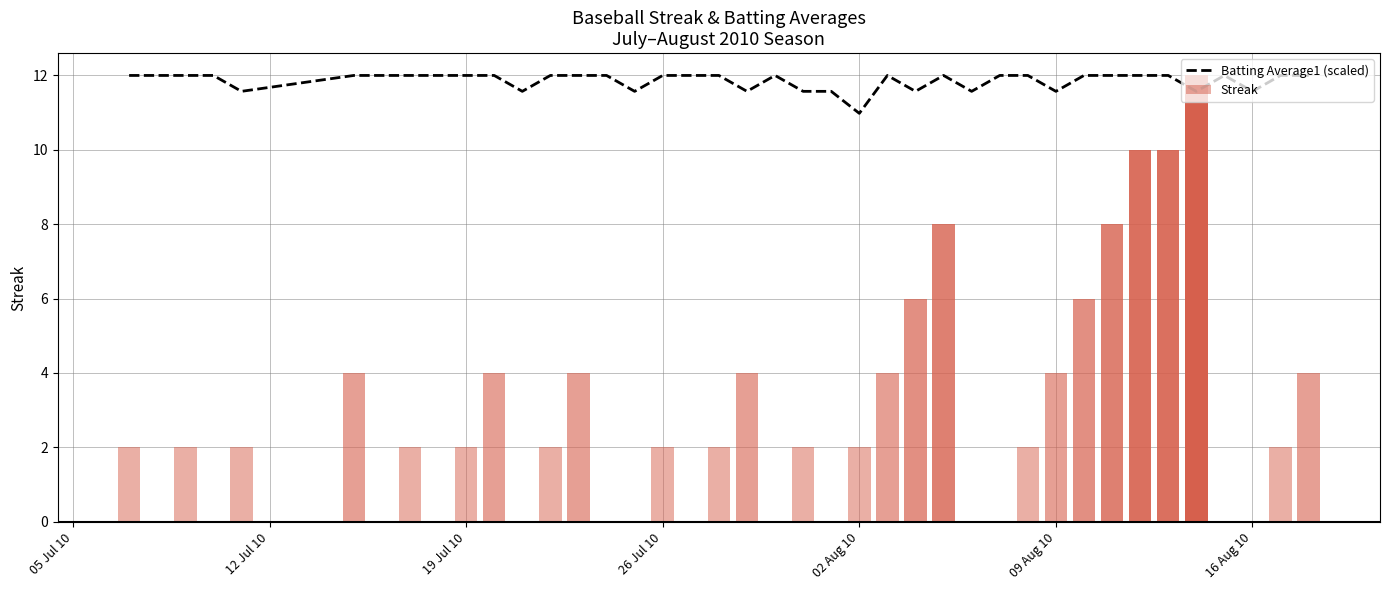

Is it true that Batting Average1 (scaled) equals 11.6 at 09 Aug 10?

True